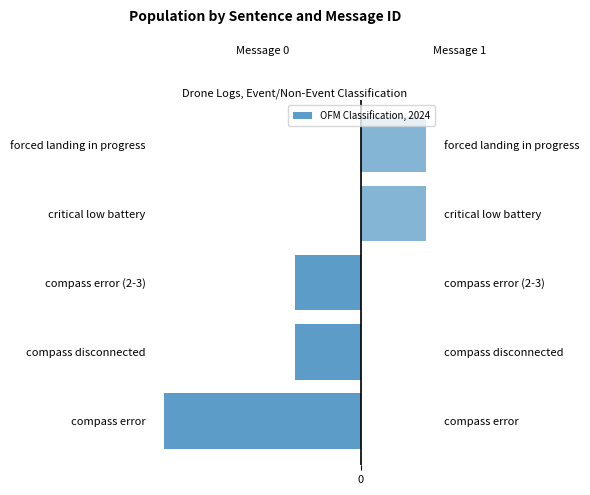

What is the difference between the highest and lowest values at compass disconnected?

1